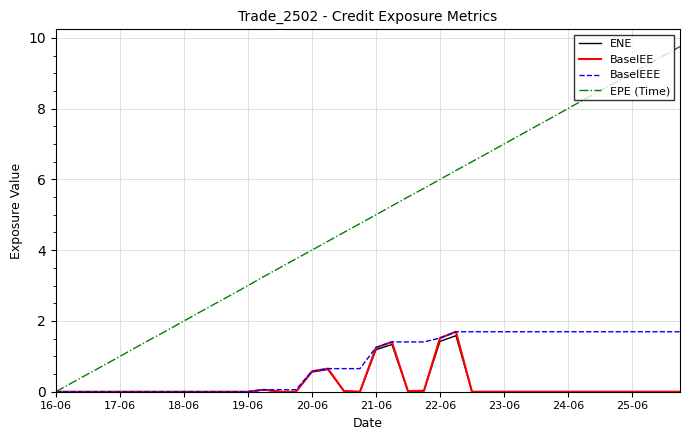

How many lines are shown in the chart?

4